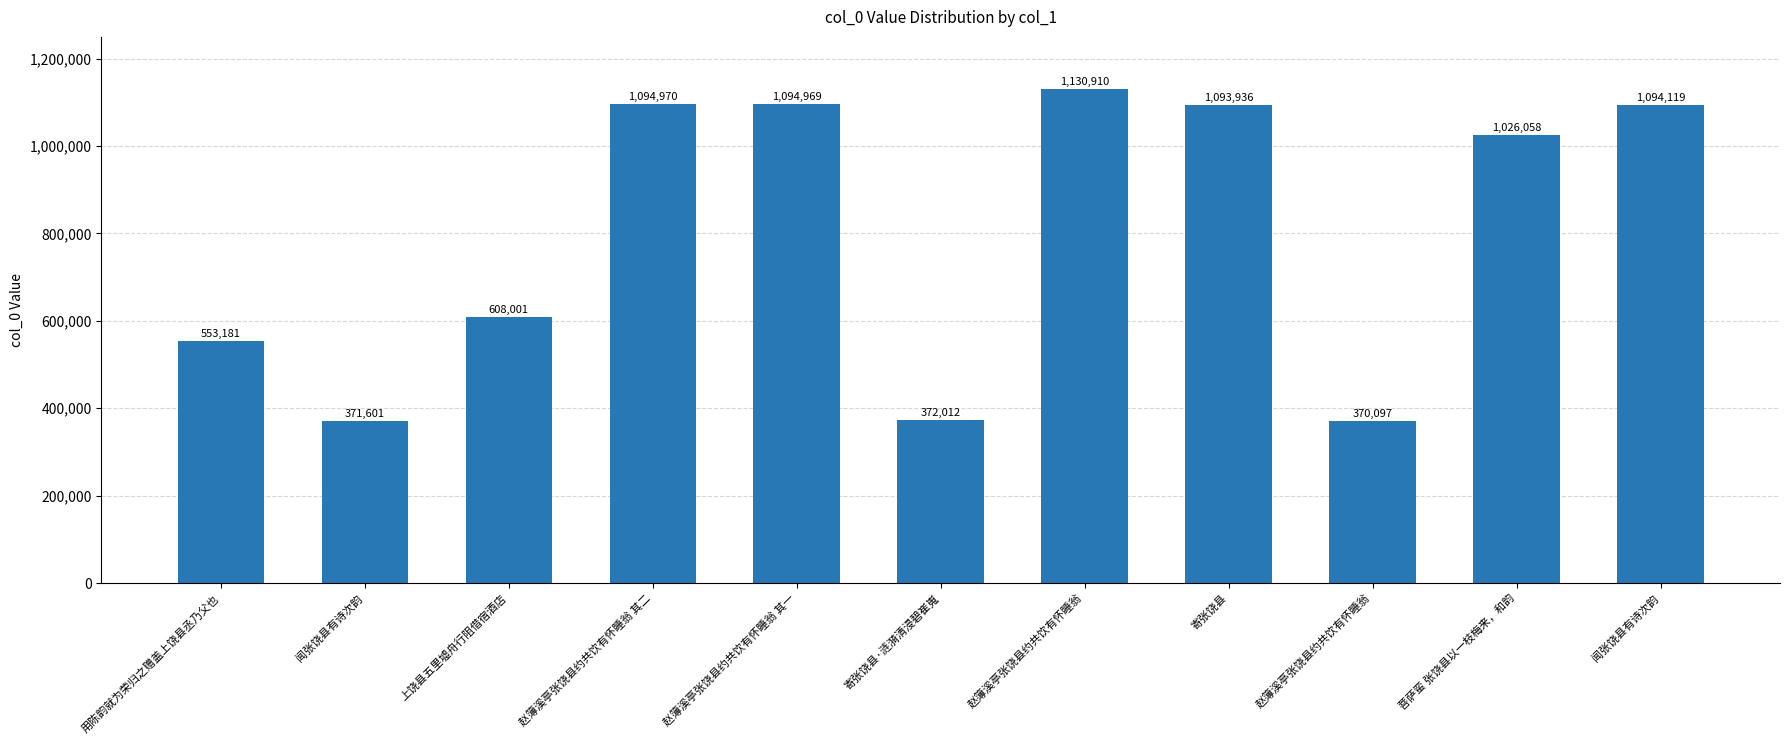

How many bars are there in total?

11